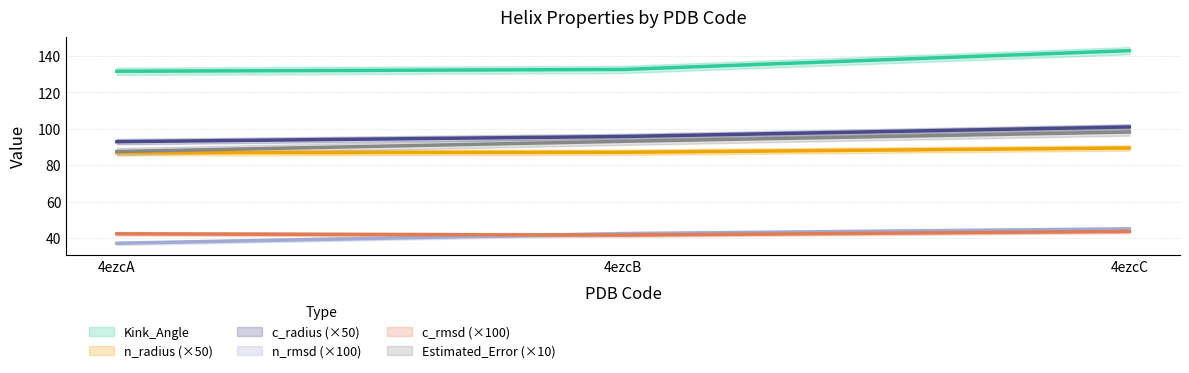

The n_radius series shows 28.4 at 4ezcB. True or false?

False